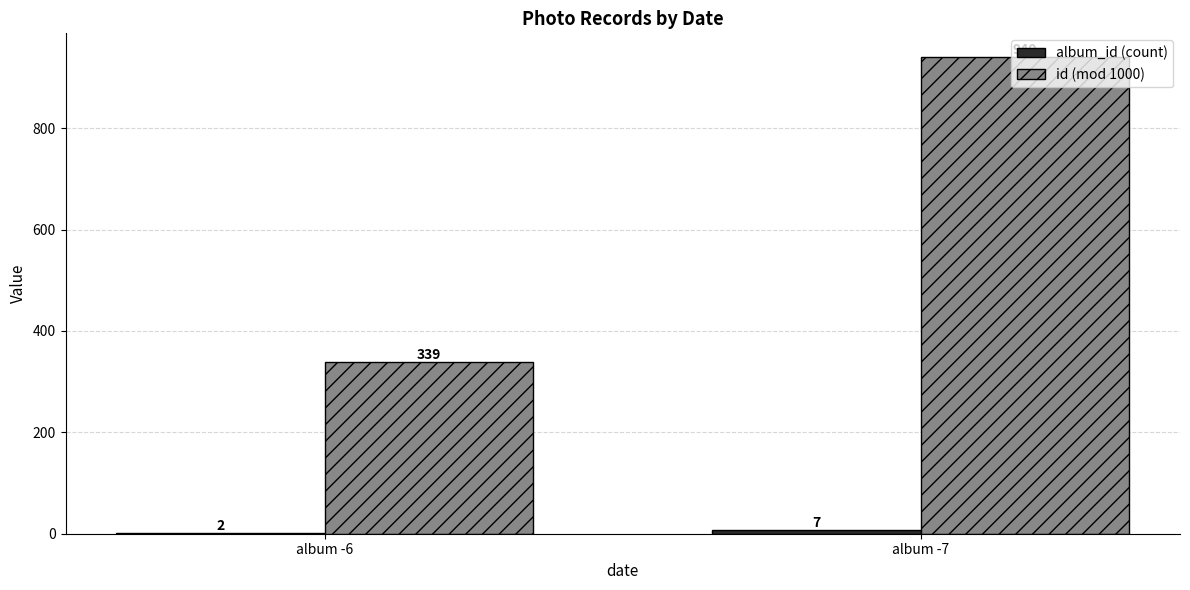

At which category is the sum across all series the highest?

album -7